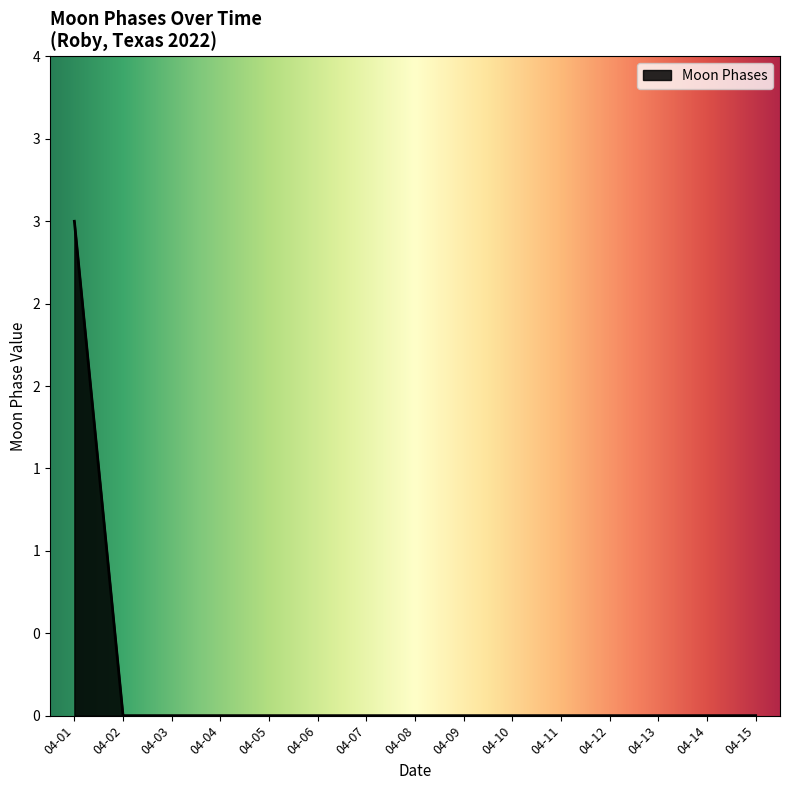

Rank the categories by value from highest to lowest.

2022-04-01, 2022-04-02, 2022-04-03, 2022-04-04, 2022-04-05, 2022-04-06, 2022-04-07, 2022-04-08, 2022-04-09, 2022-04-10, 2022-04-11, 2022-04-12, 2022-04-13, 2022-04-14, 2022-04-15